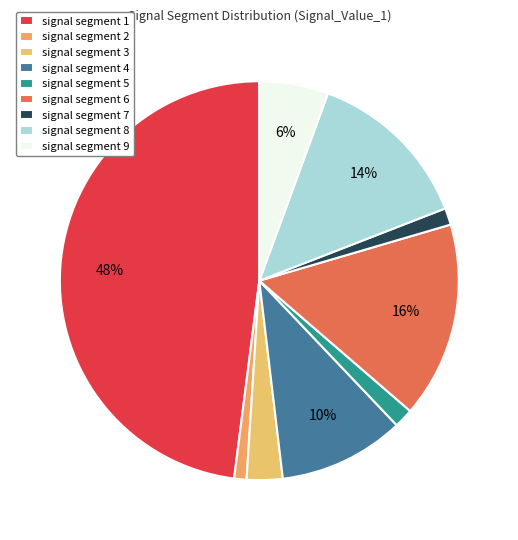

To the nearest percent, what portion does signal segment 5 represent?

2%